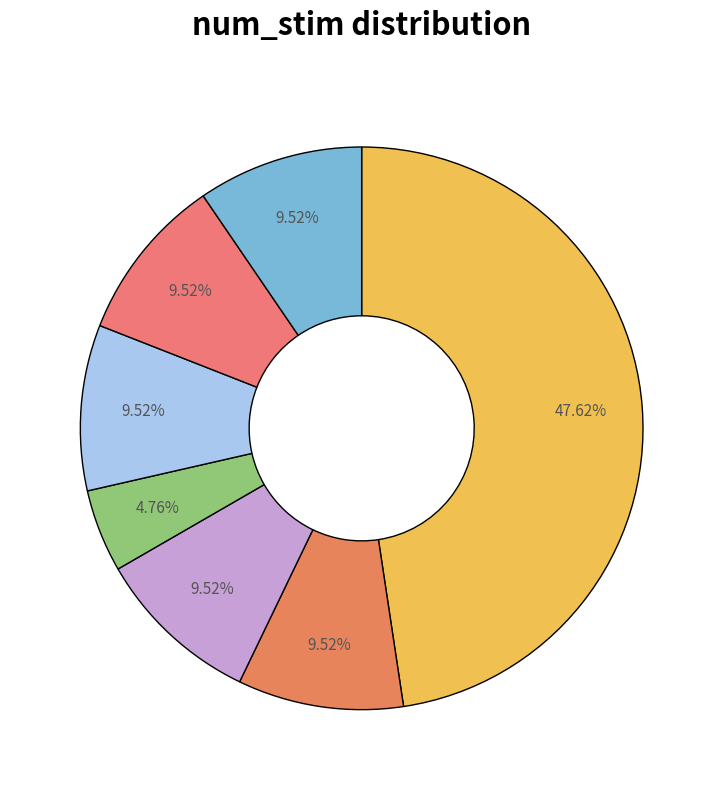

To the nearest percent, what is the difference between the largest and smallest slice percentages?

43%